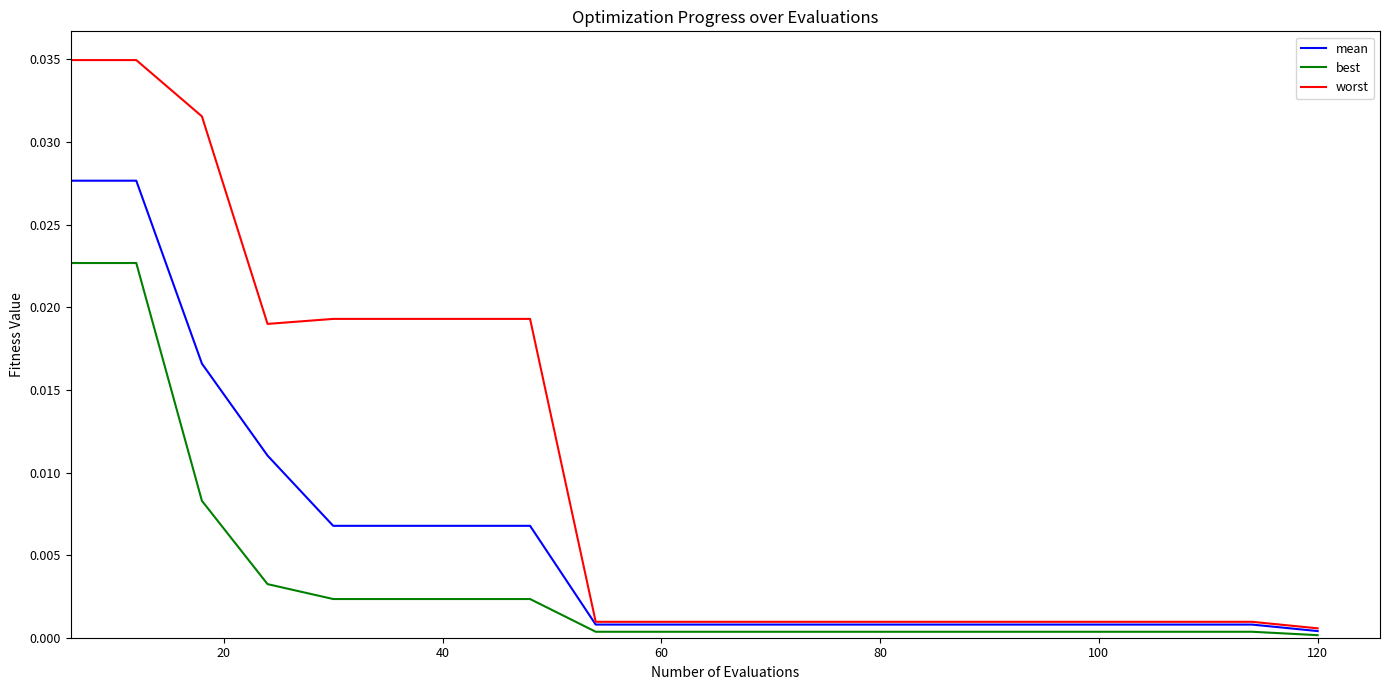

Which series has the largest total across all categories?

worst